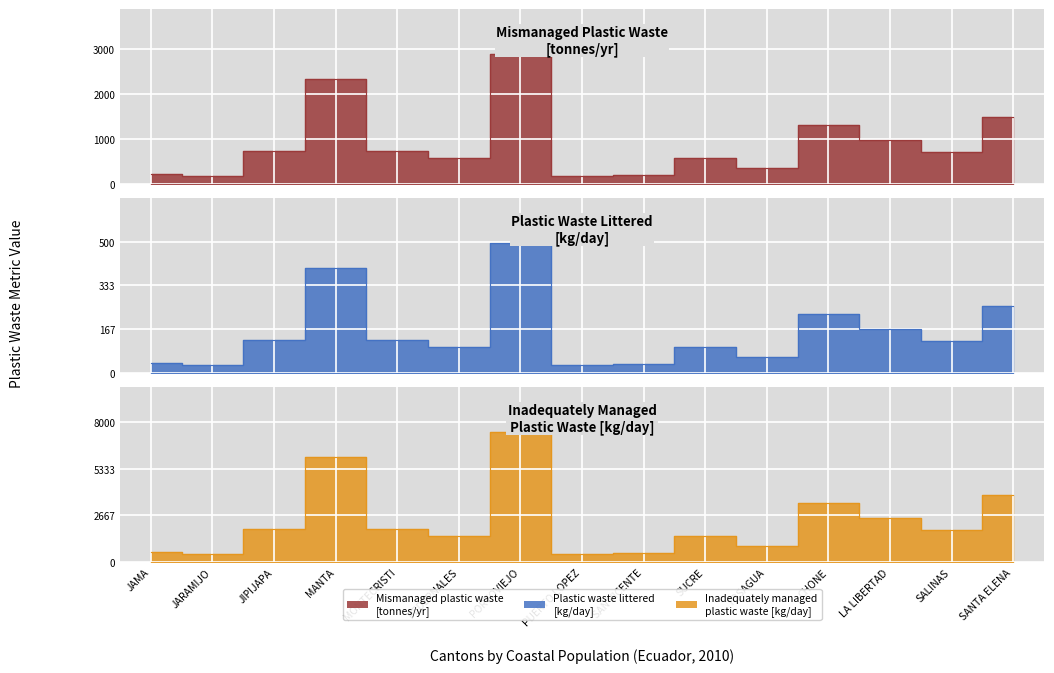

What is the value of the Mismanaged plastic waste
[tonnes/yr] point at the 8th from the left?

188.7